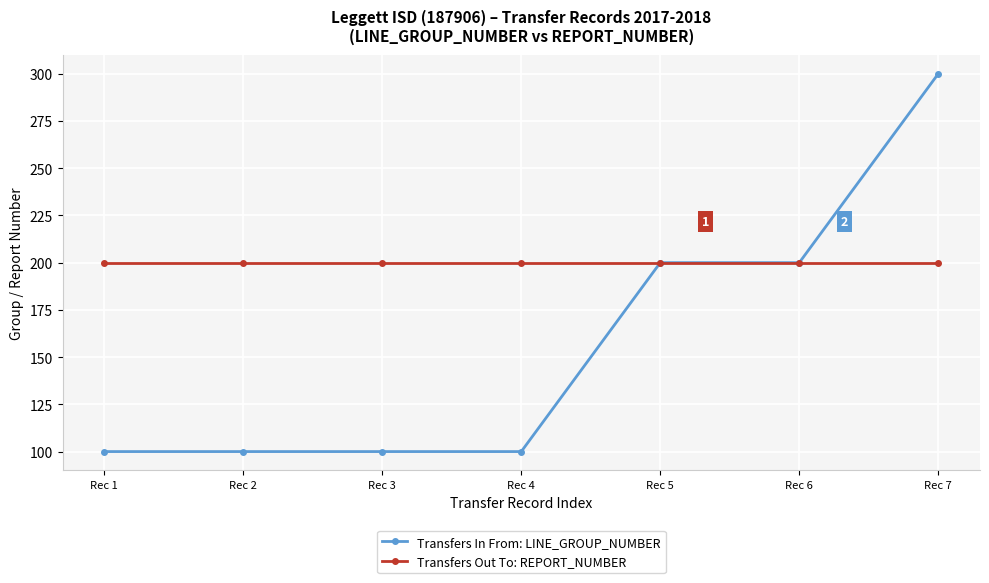

What is the value of the Transfers Out To: REPORT_NUMBER point at the 6th from the left?

200